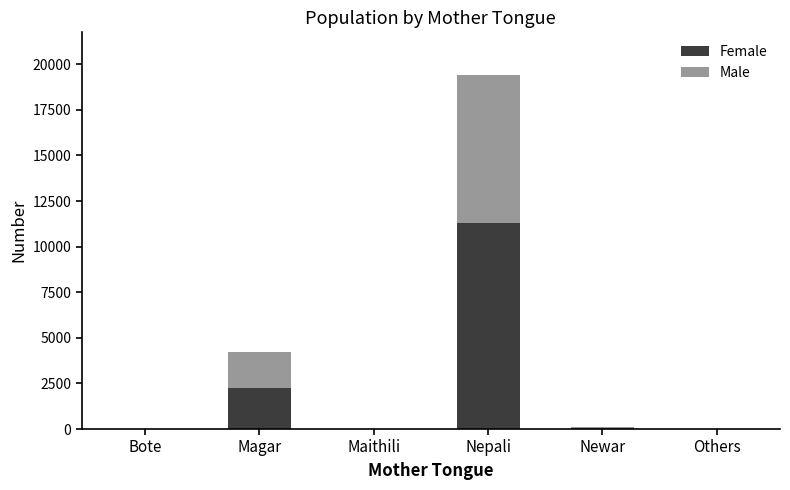

Is it true that Female equals 2394 at Nepali?

False